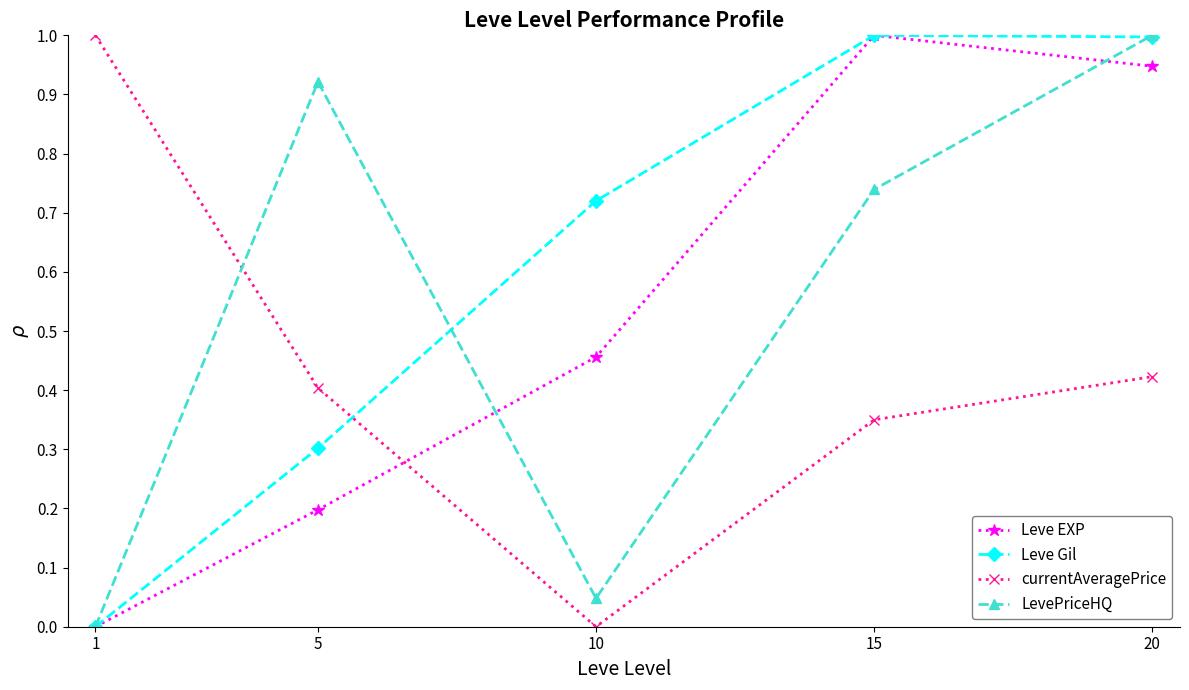

The Leve Gil series shows 0.4 at 5. True or false?

False